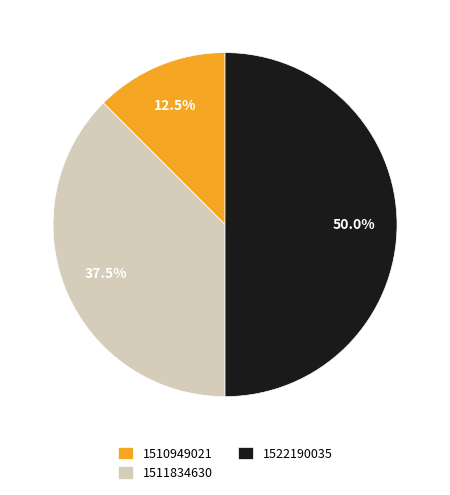

What is the ratio of the value at 1511834630 to the value at 1510949021?

3.0